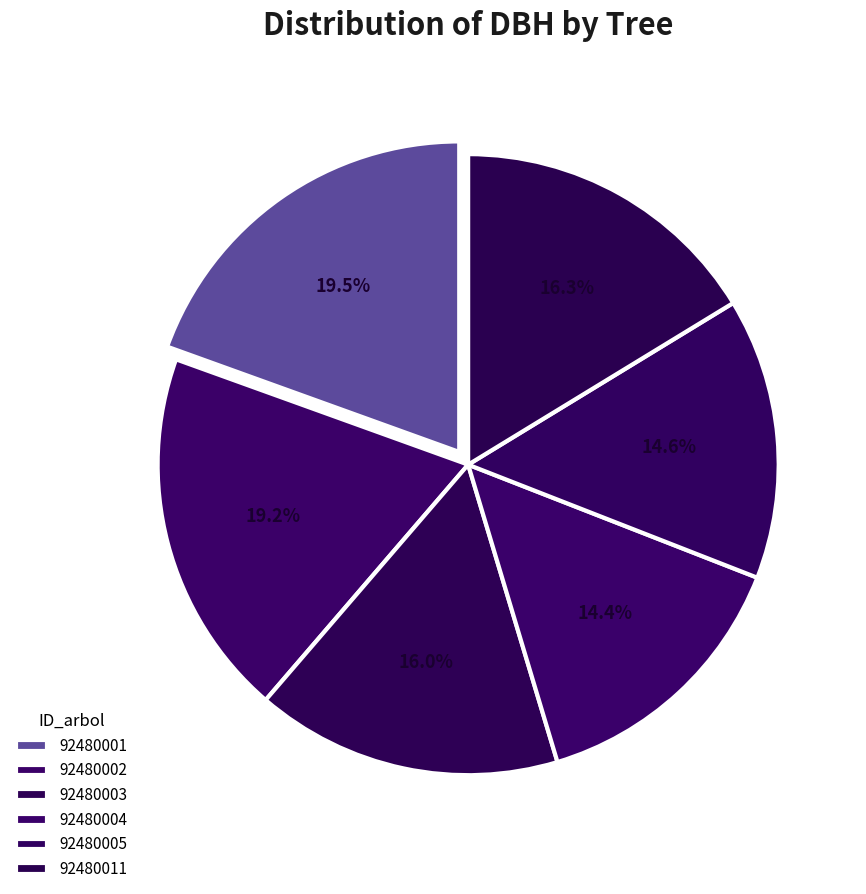

To the nearest percent, what is the average slice percentage?

17%